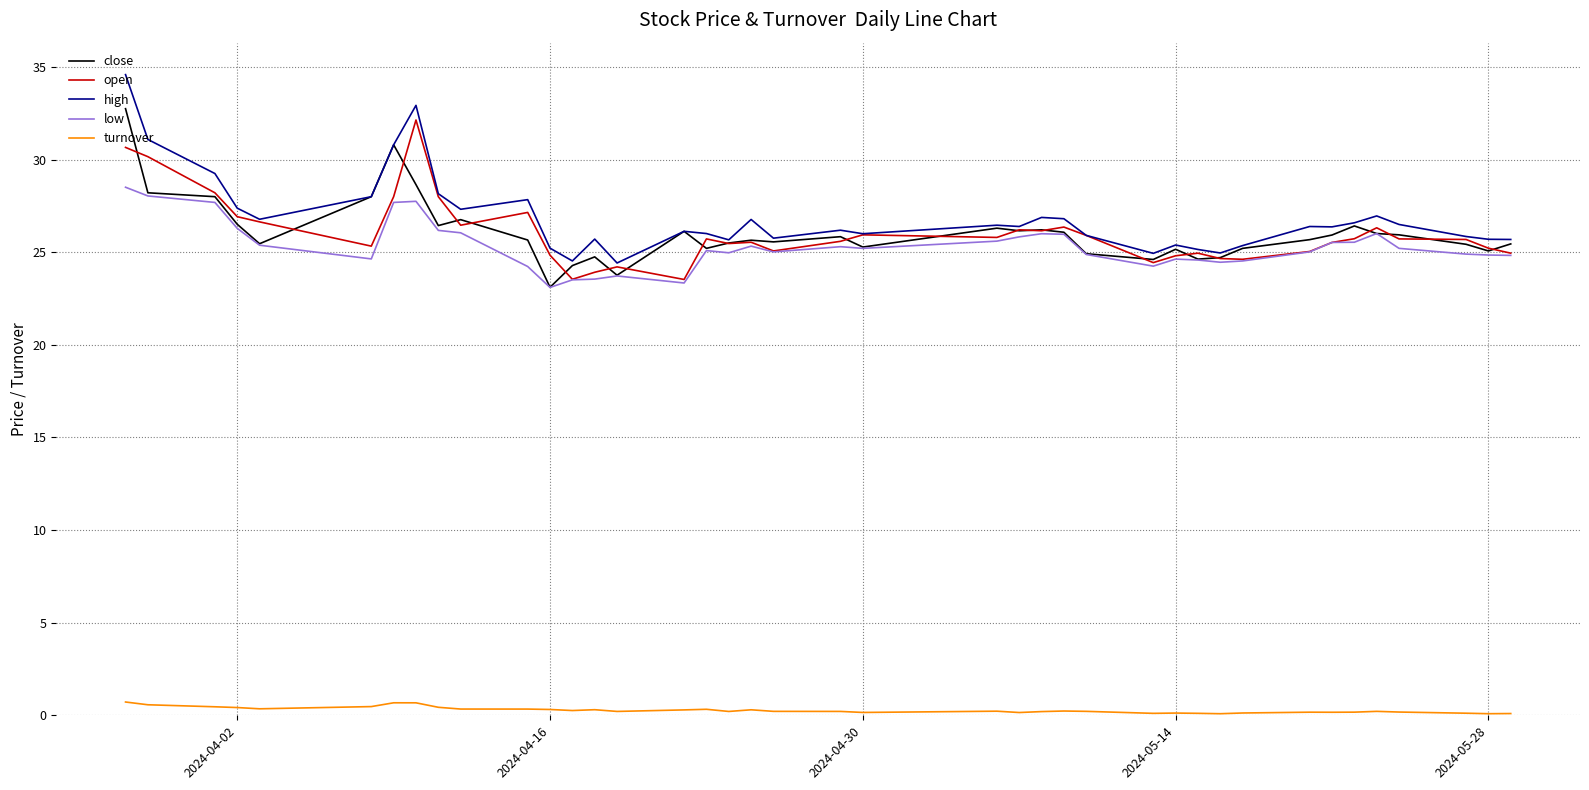

What is the maximum value shown in the chart?

34.6